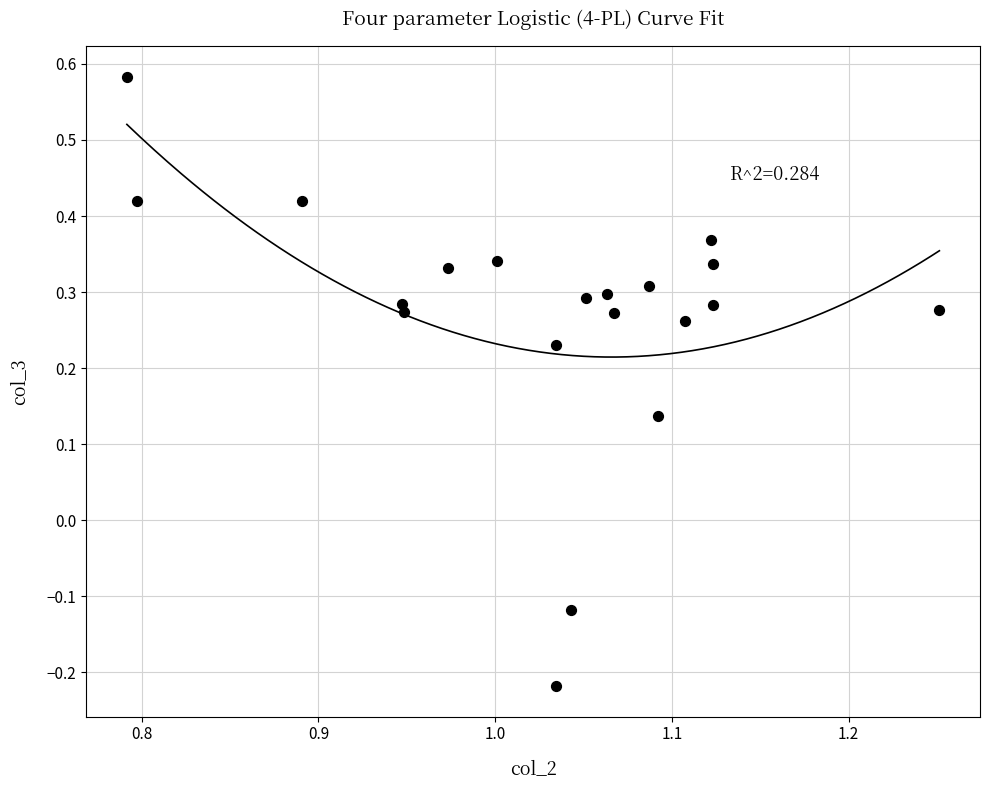

What is the range of Y values (max minus min)?

0.8